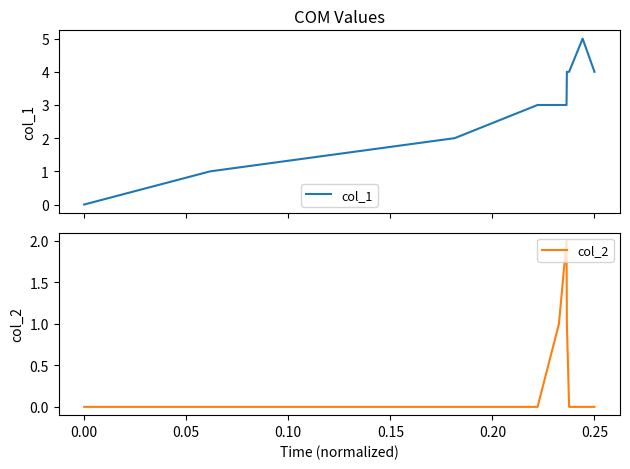

The value of col_2 at 0.25 is -1. True or false?

False